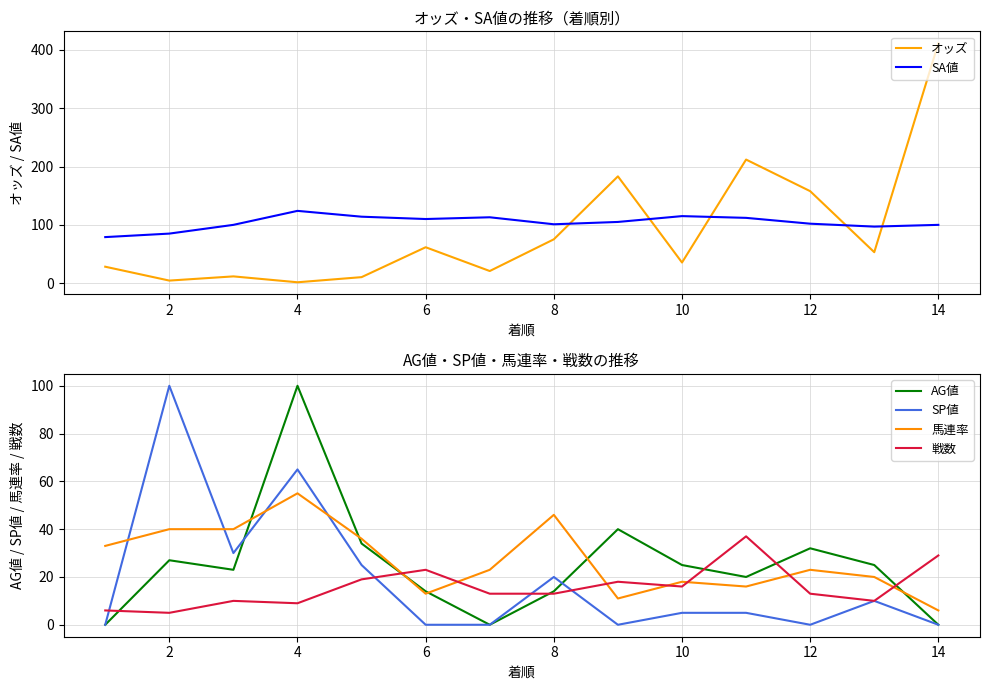

Is it true that オッズ equals 157.8 at 12?

True